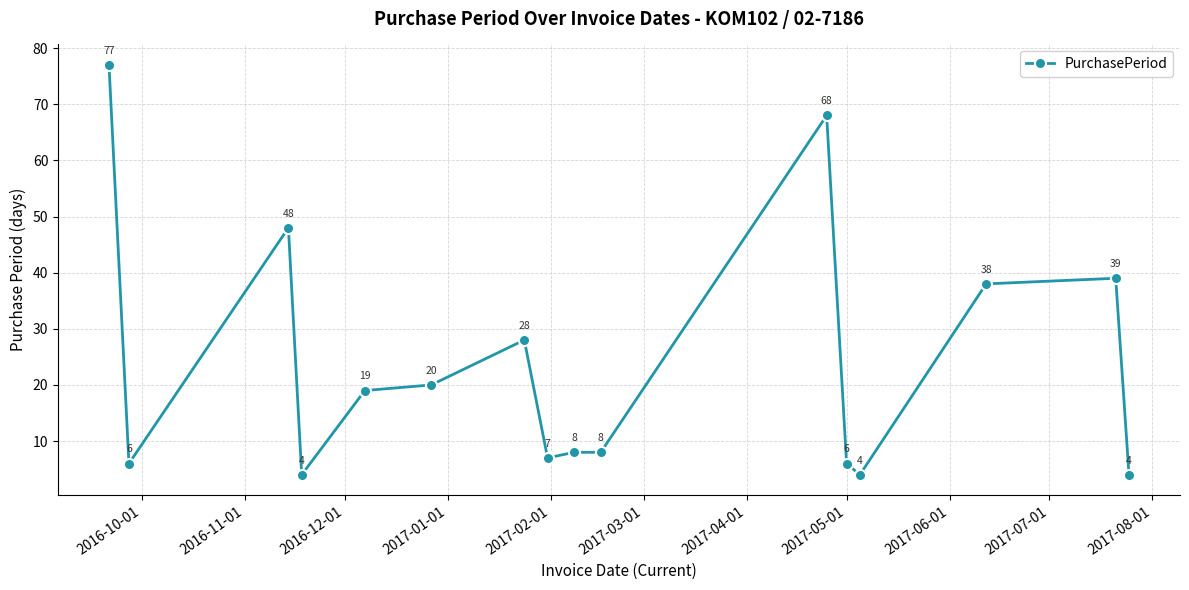

True or false: the data has more than 2 interior local peaks.

True